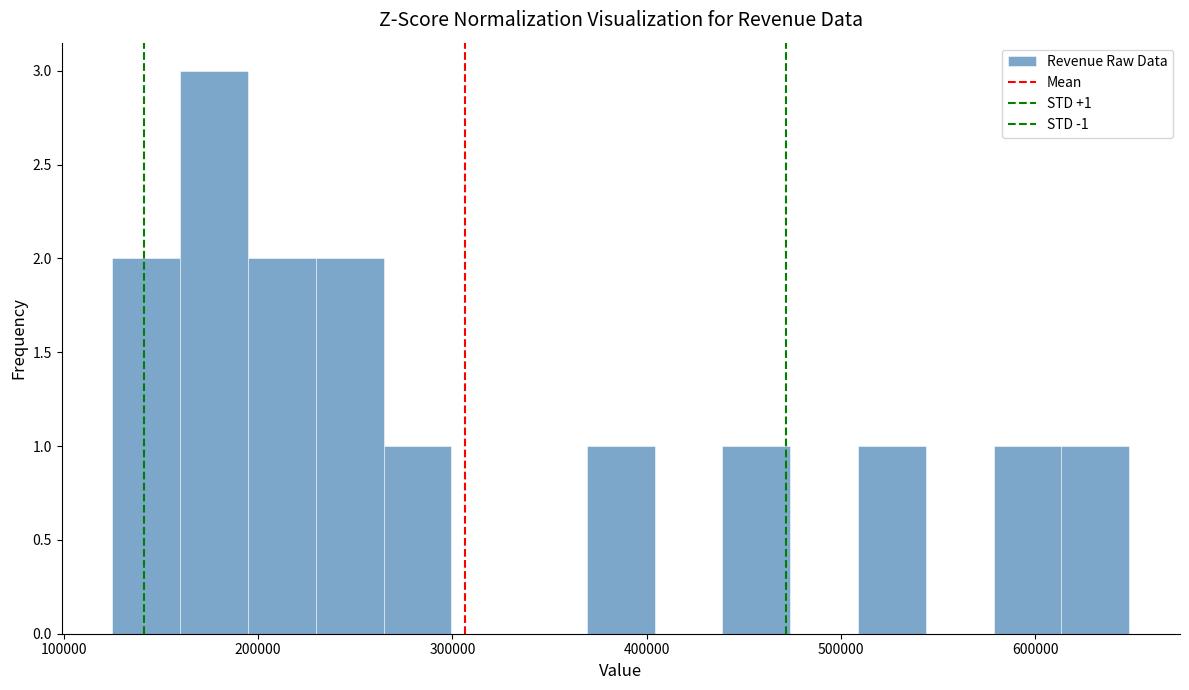

Read against the x-axis, roughly where is the centre of the tallest bar?

180000